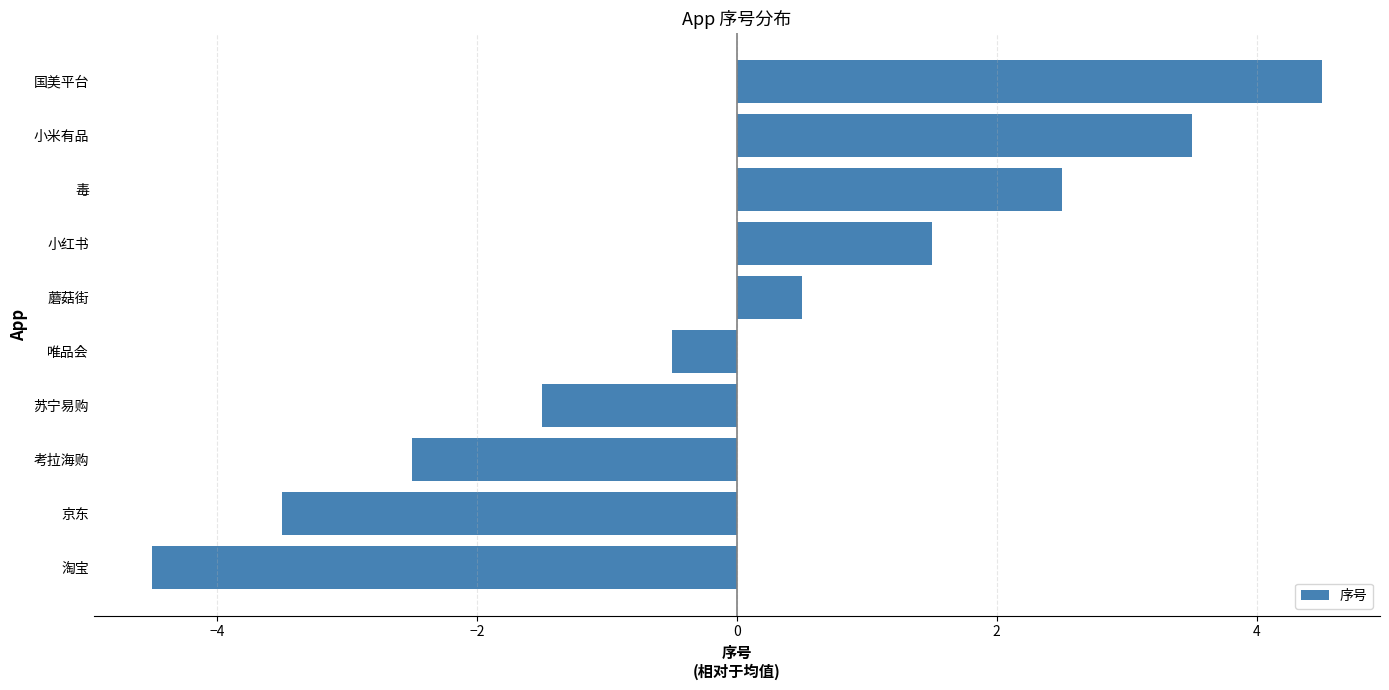

The value at 京东 is -5.0. True or false?

False